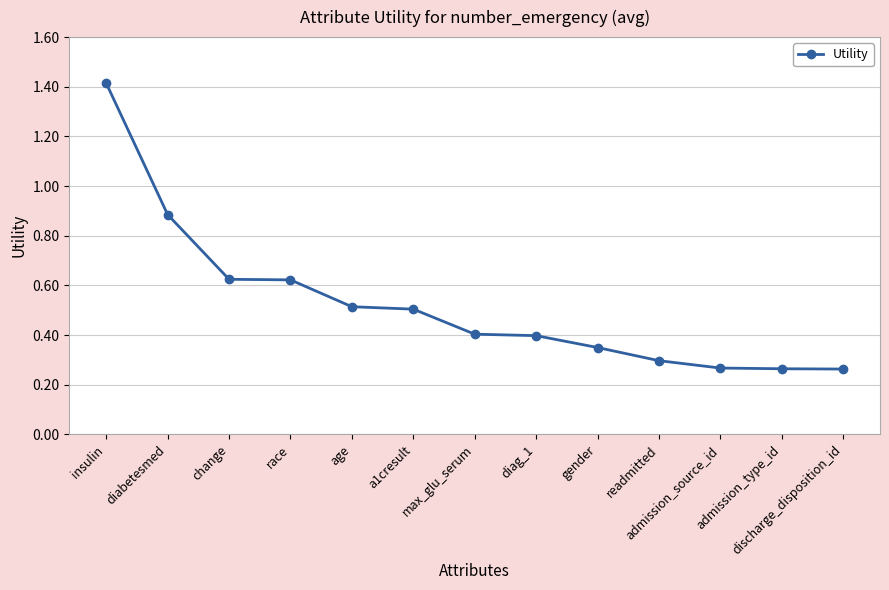

At which category does the chart reach its peak across all series?

insulin